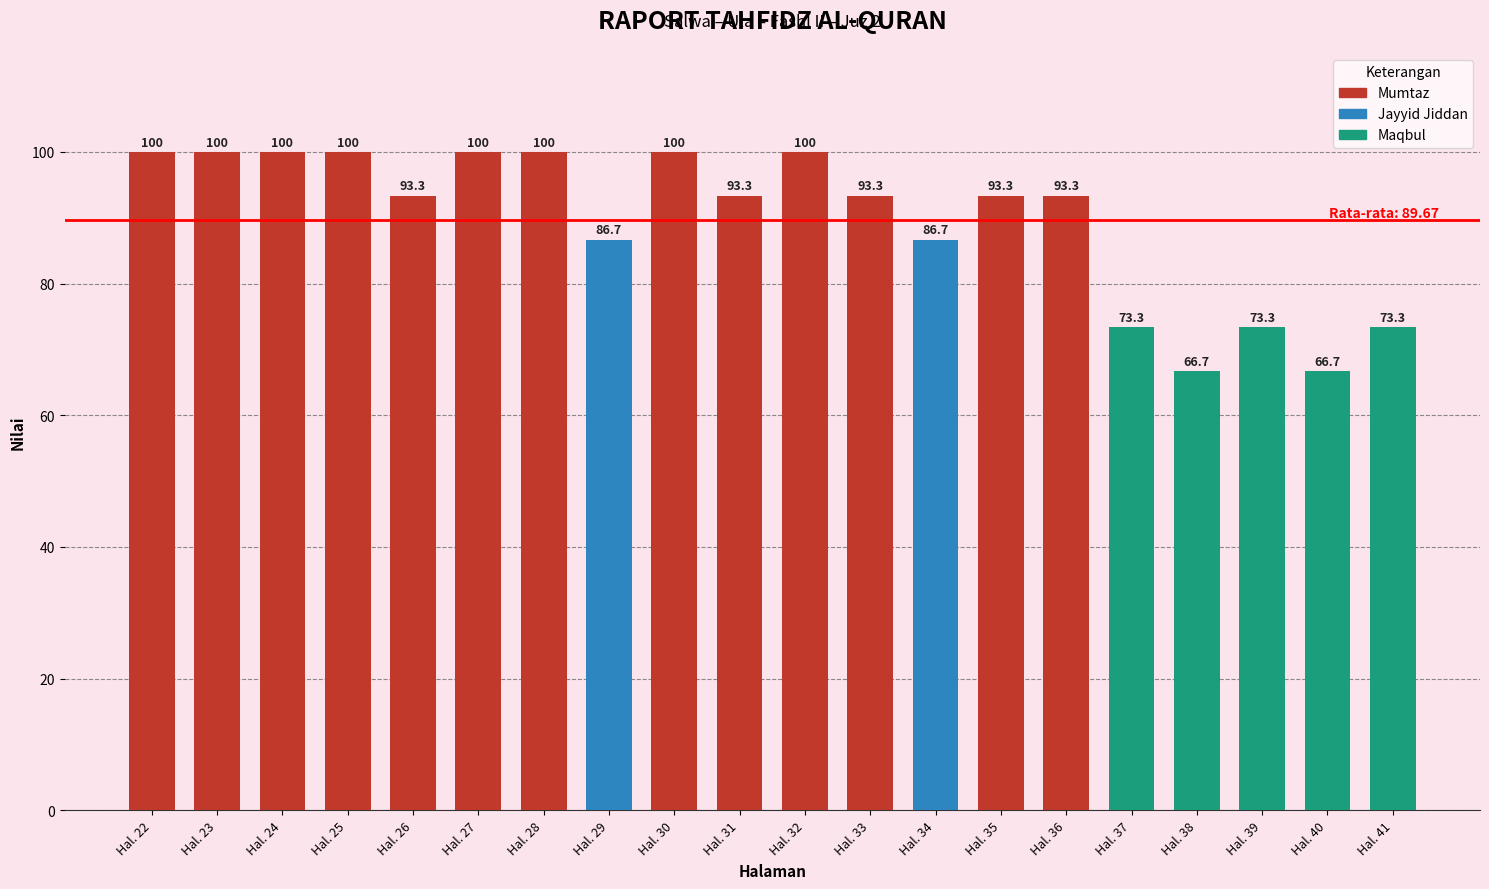

Reading right to left, list all the values displayed in this chart.

73.3	66.7	73.3	66.7	73.3	93.3	93.3	86.7	93.3	100.0	93.3	100.0	86.7	100.0	100.0	93.3	100.0	100.0	100.0	100.0